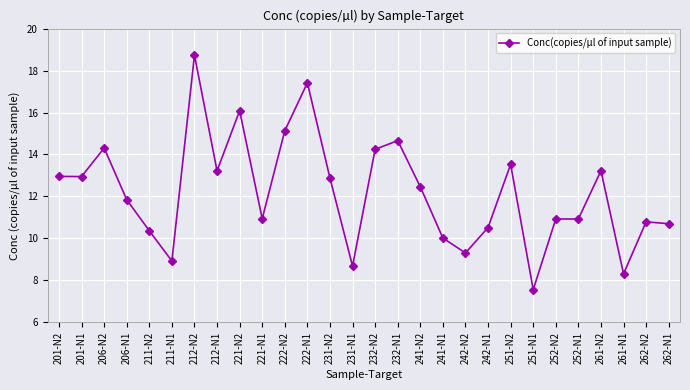

What is the smallest value displayed?

7.6